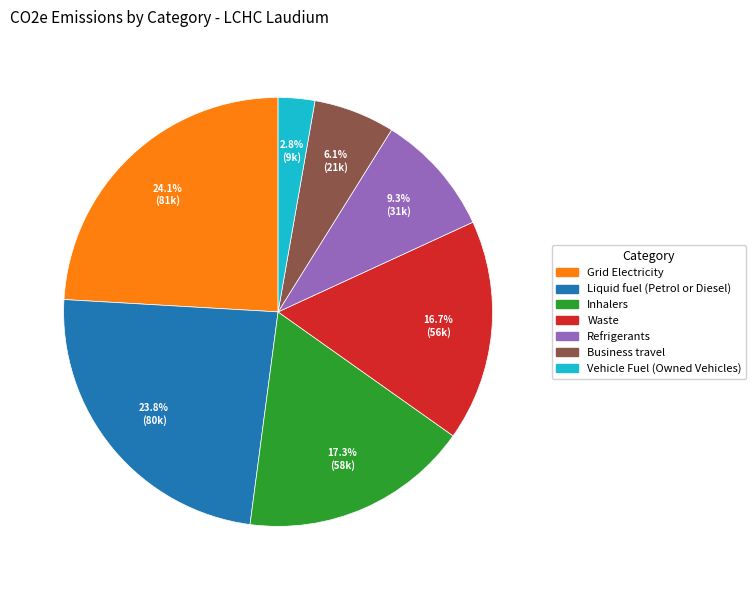

Between Grid Electricity and Waste, which is larger?

Grid Electricity